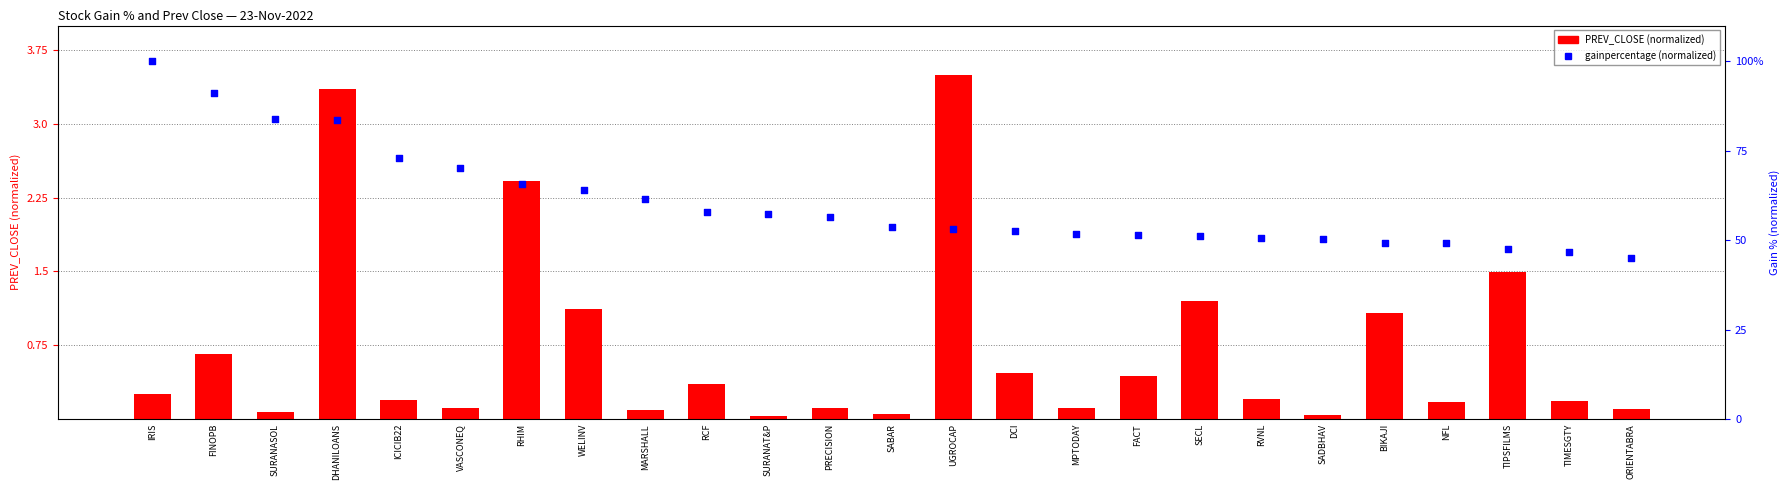

Which series has the largest Y range (max minus min)?

gainpercentage